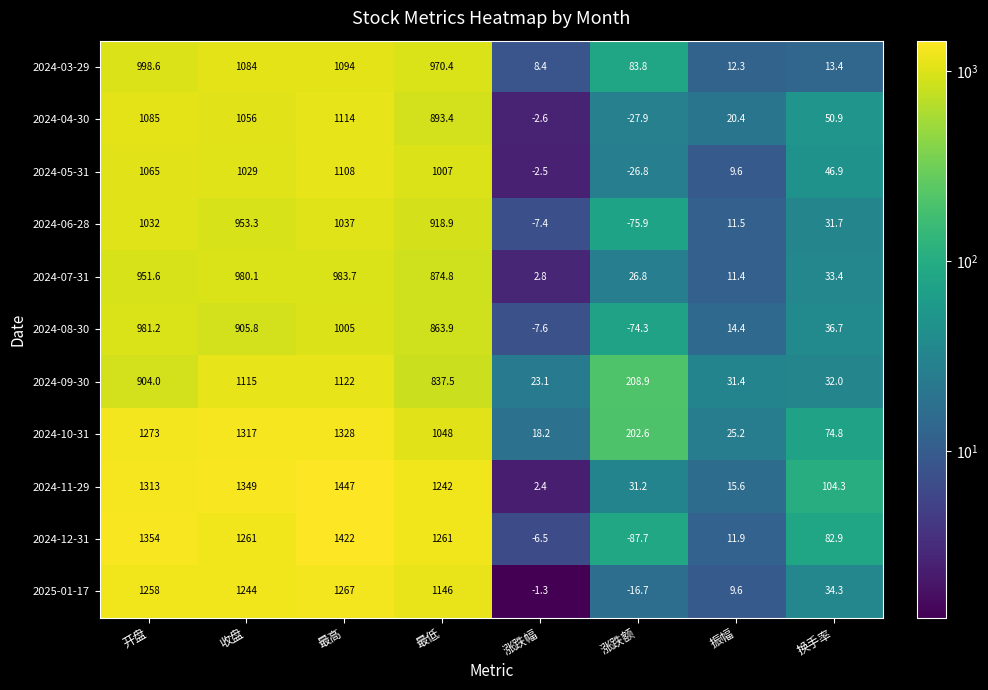

Which category has the lowest value across all series?

涨跌额